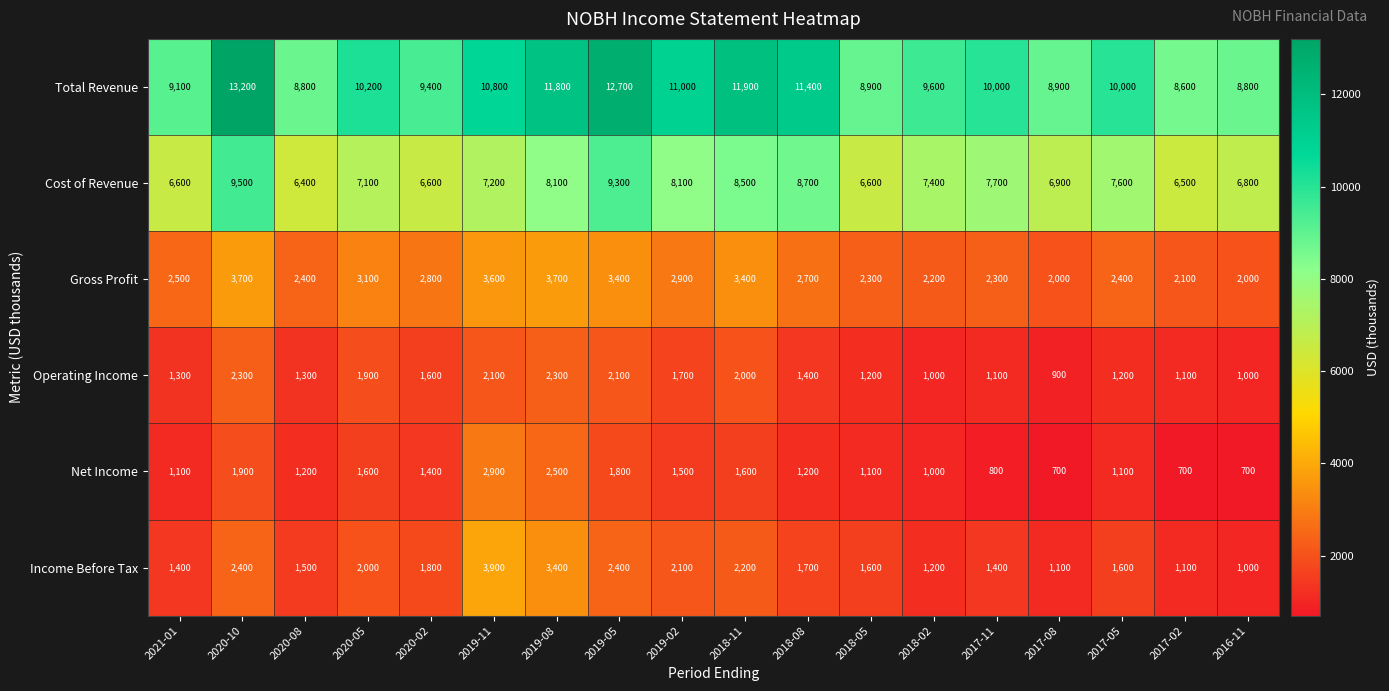

Count the number of categories in the chart.

18